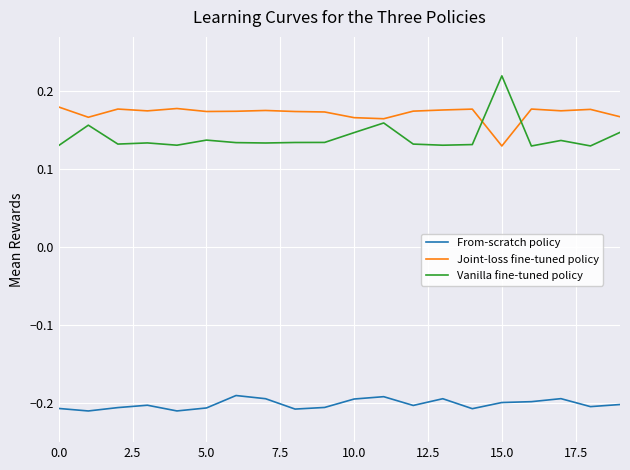

Which series has the largest total across all categories?

Joint-loss fine-tuned policy